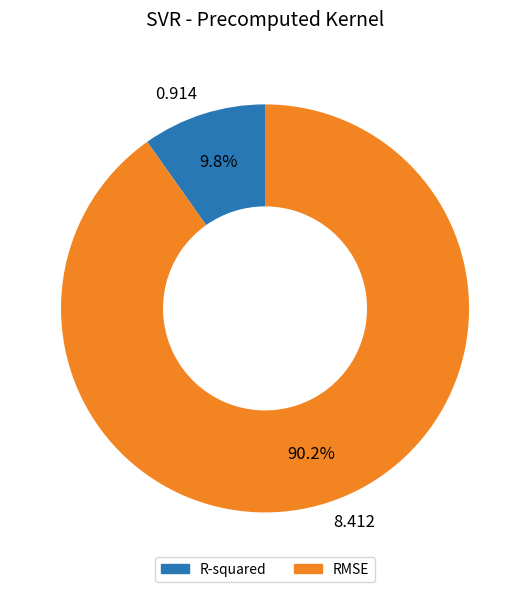

To the nearest percent, what percentage of the pie is RMSE?

90%